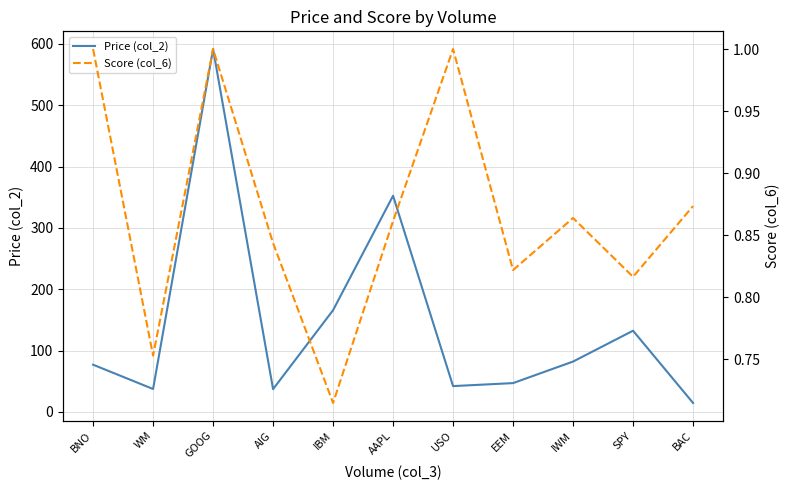

What value does the Score (col_6) series have at GOOG?

1.0